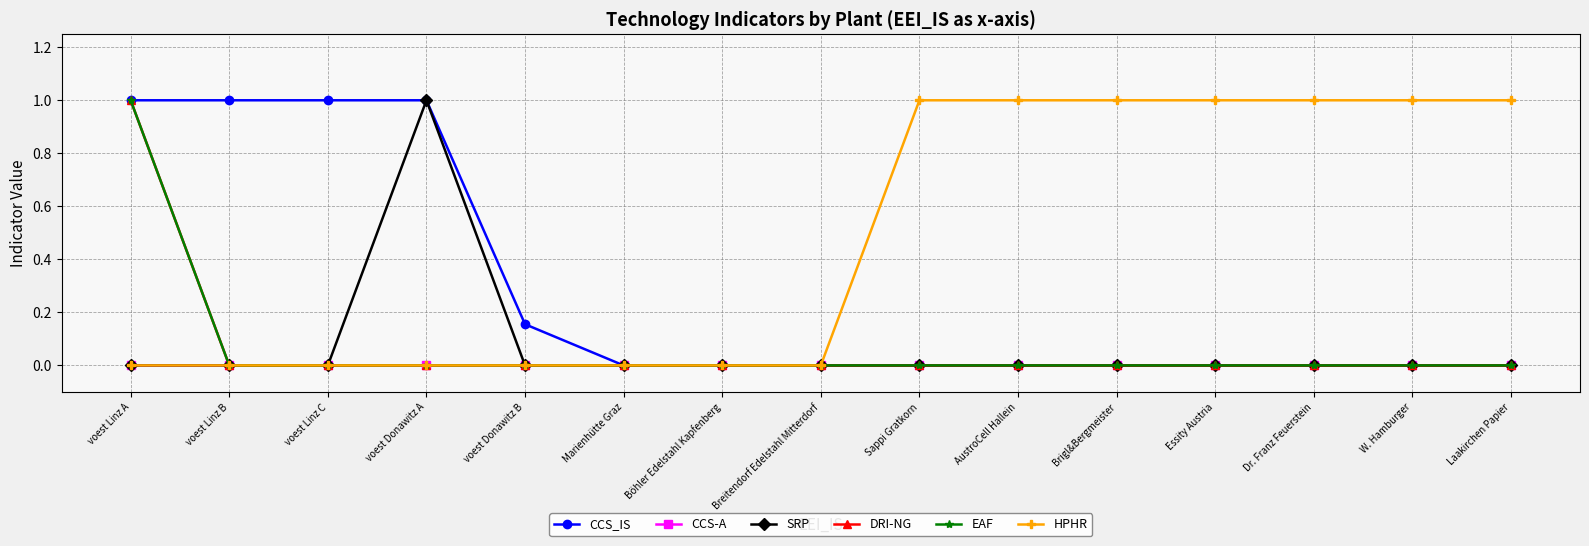

Rank the series at voest Donawitz A from highest to lowest value.

CCS_IS, SRP, CCS-A, DRI-NG, EAF, HPHR